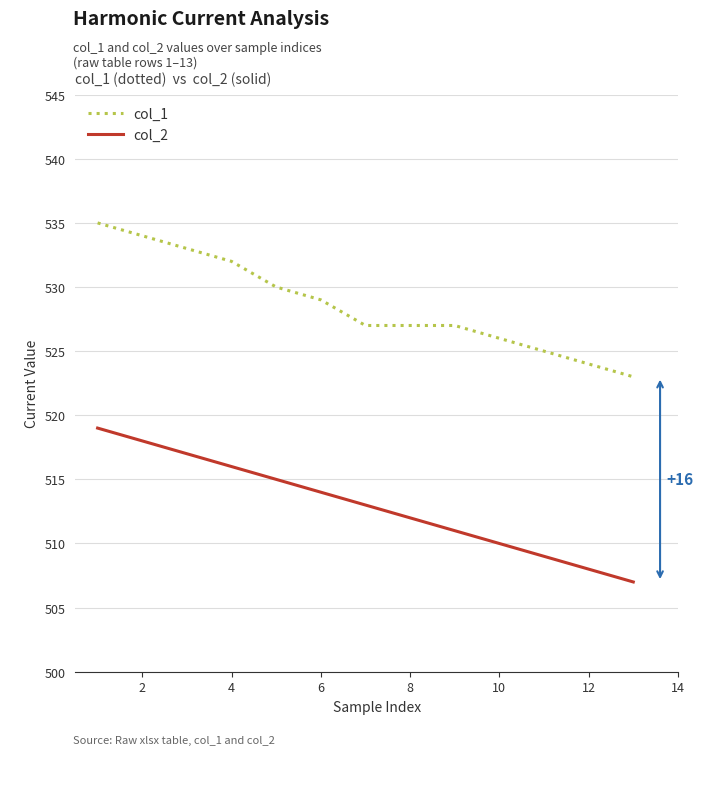

What is the highest value of the col_1 series?

535